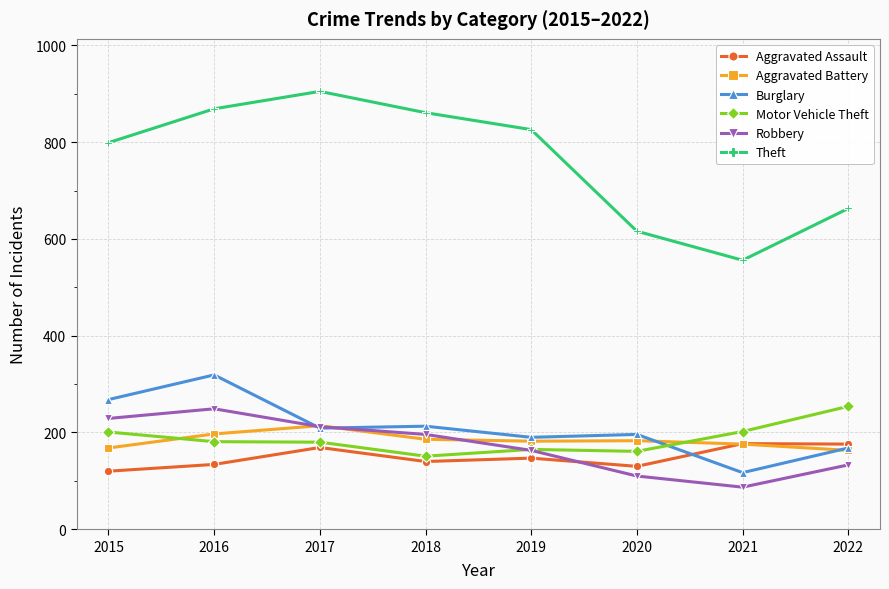

What is the approximate value of Aggravated Battery at 2018?

186